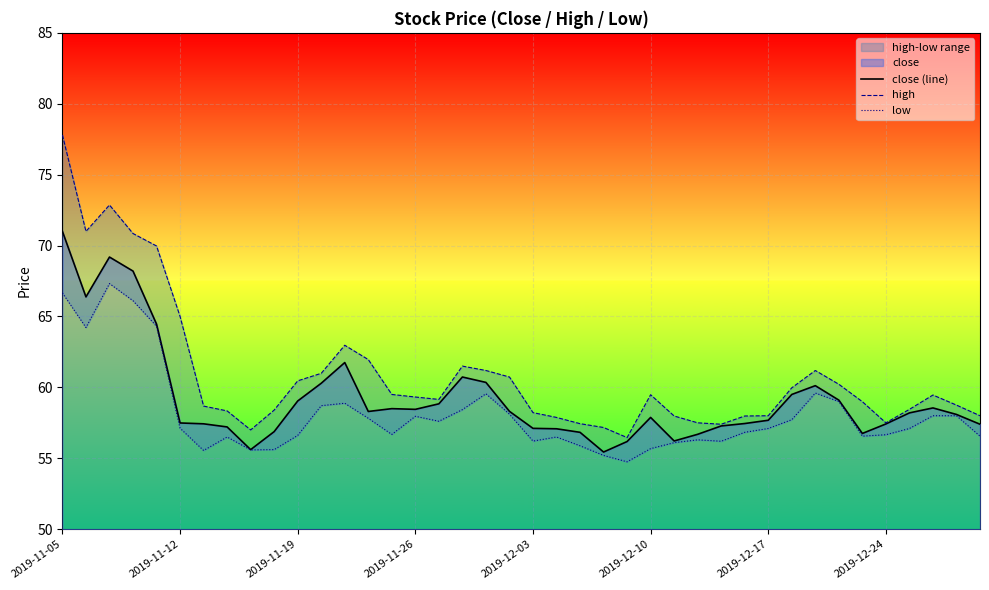

What is the difference between the maximum and minimum values in the close (line) series?

15.6